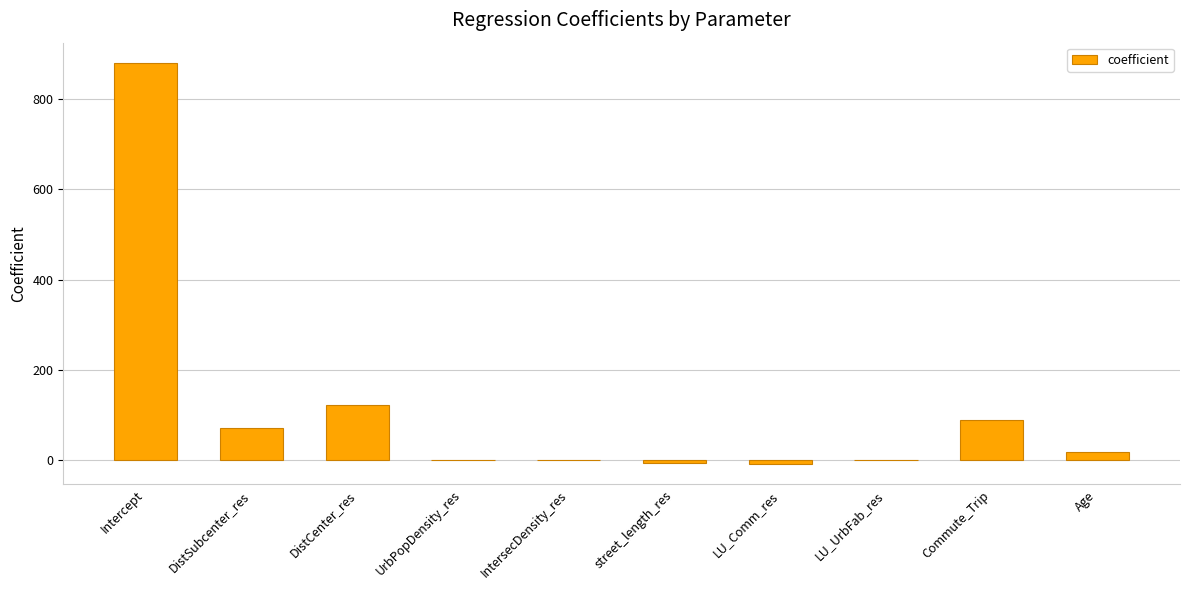

What is the maximum value shown in the chart?

881.2